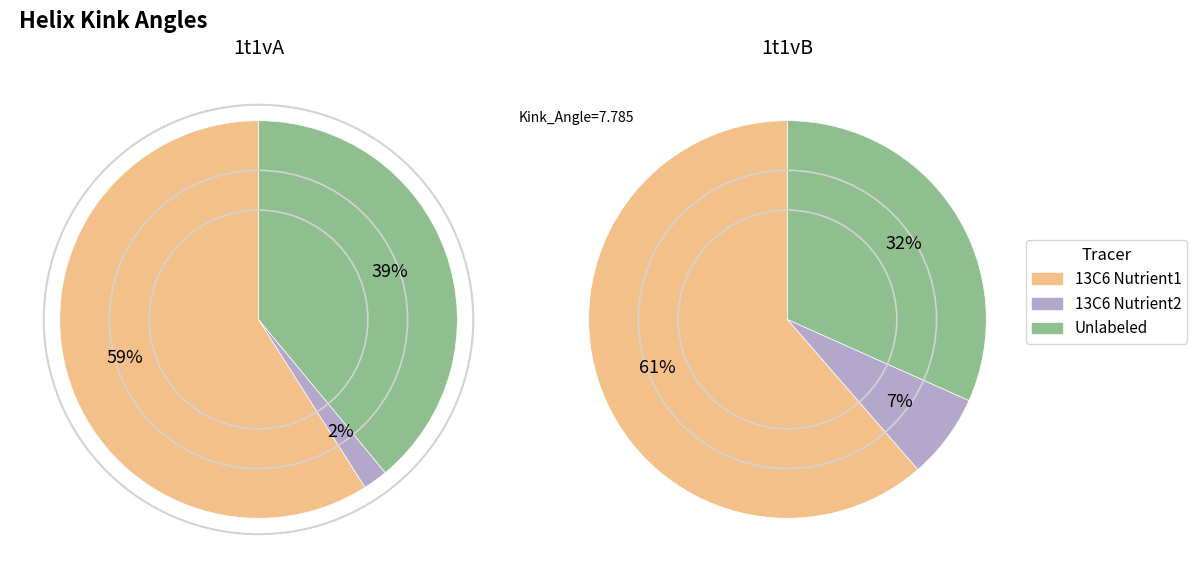

Approximately how many times larger is the value at 1t1vA compared to 1t1vB?

1.2